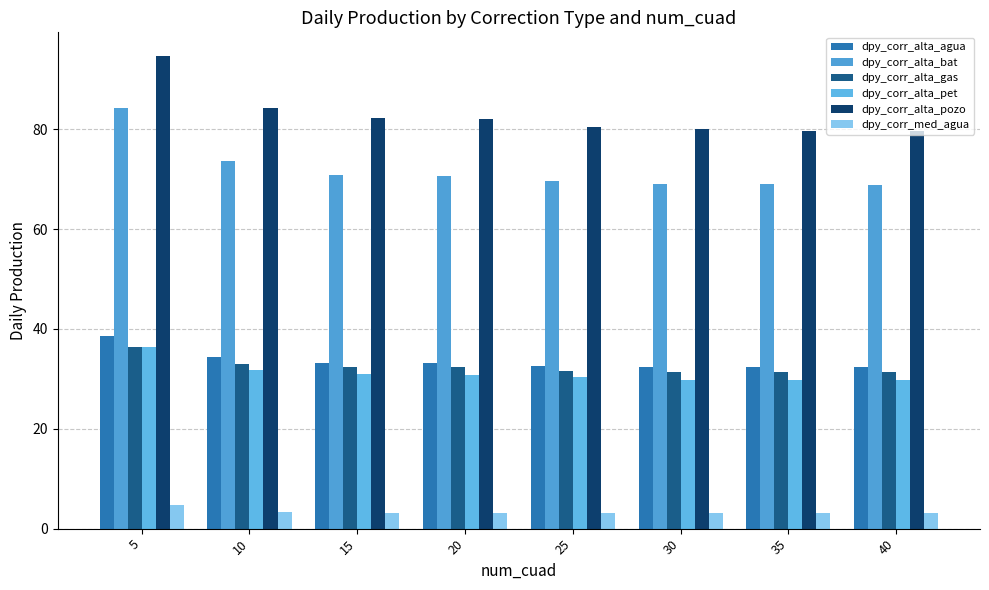

The value of dpy_corr_alta_pet at 30 is 29.9. True or false?

True